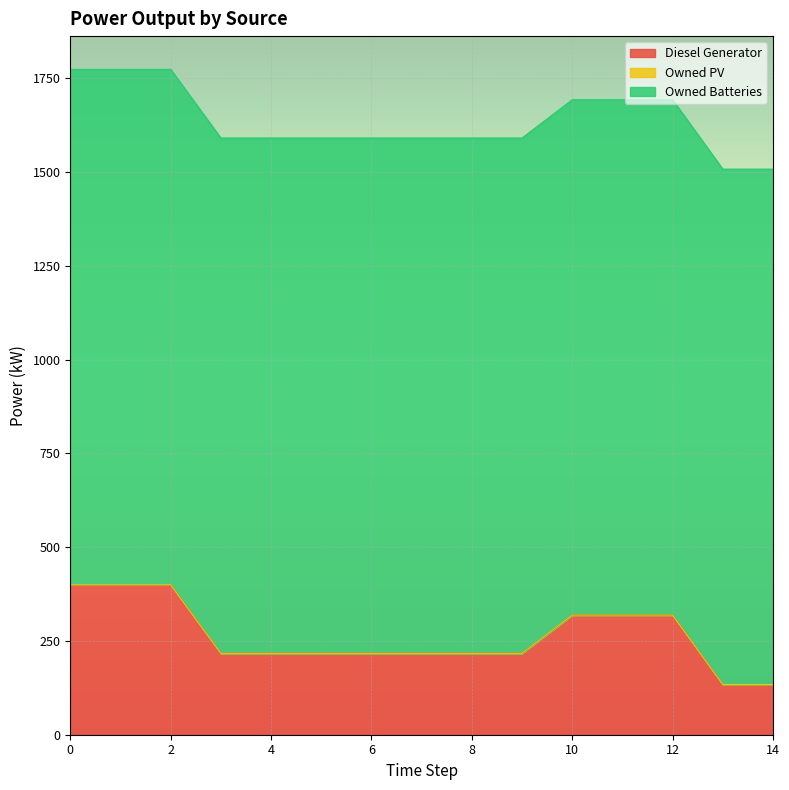

Reading right to left, what are all the values shown in this chart?

Diesel Generator: 14=134	13=134	12=319	11=319	10=319	9=217	8=217	7=217	6=217	5=217	4=217	3=217	2=400	1=400	0=400
Owned PV: 14=0	13=0	12=0	11=0	10=0	9=0	8=0	7=0	6=0	5=0	4=0	3=0	2=0	1=0	0=0
Owned Batteries: 14=1374	13=1374	12=1374	11=1374	10=1374	9=1374	8=1374	7=1374	6=1374	5=1374	4=1374	3=1374	2=1374	1=1374	0=1374